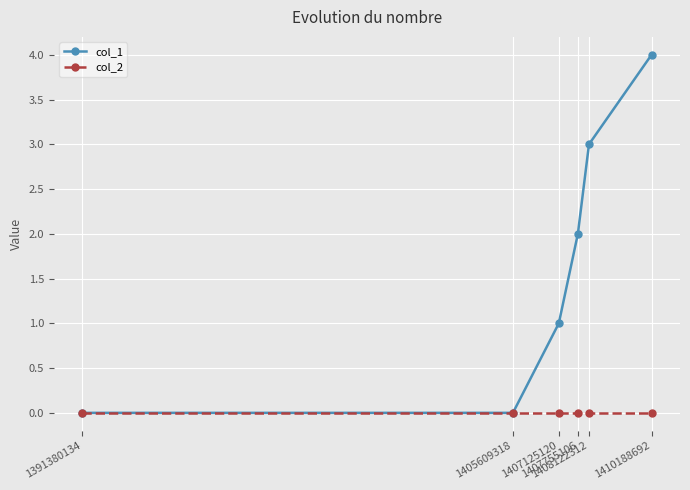

What are all the series names shown in the legend?

col_1, col_2